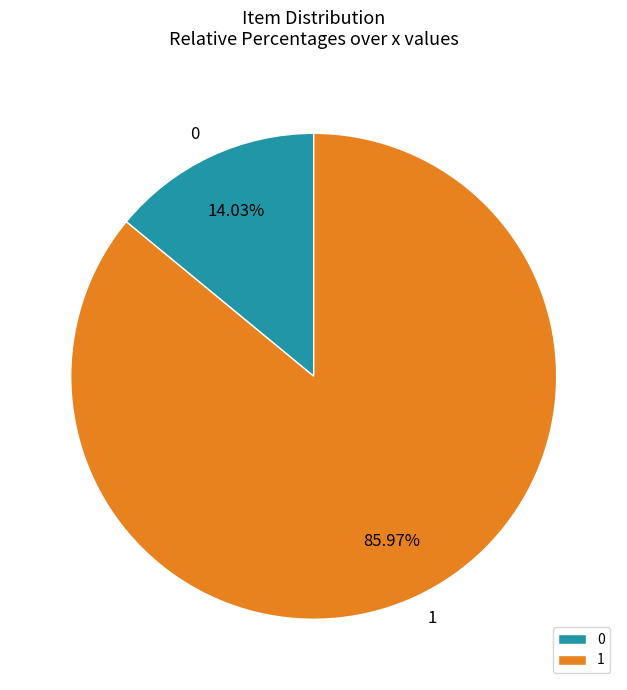

How many segments does this pie chart have?

2